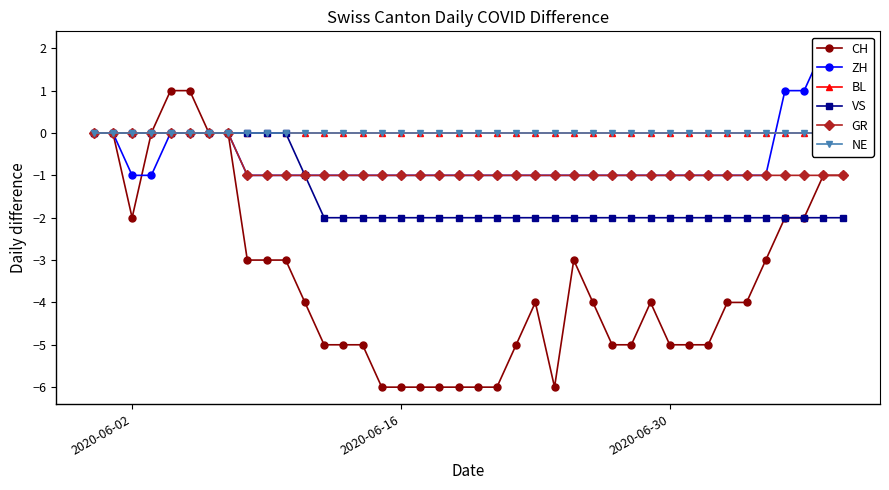

True or false: CH has more than 0 interior local peaks.

True